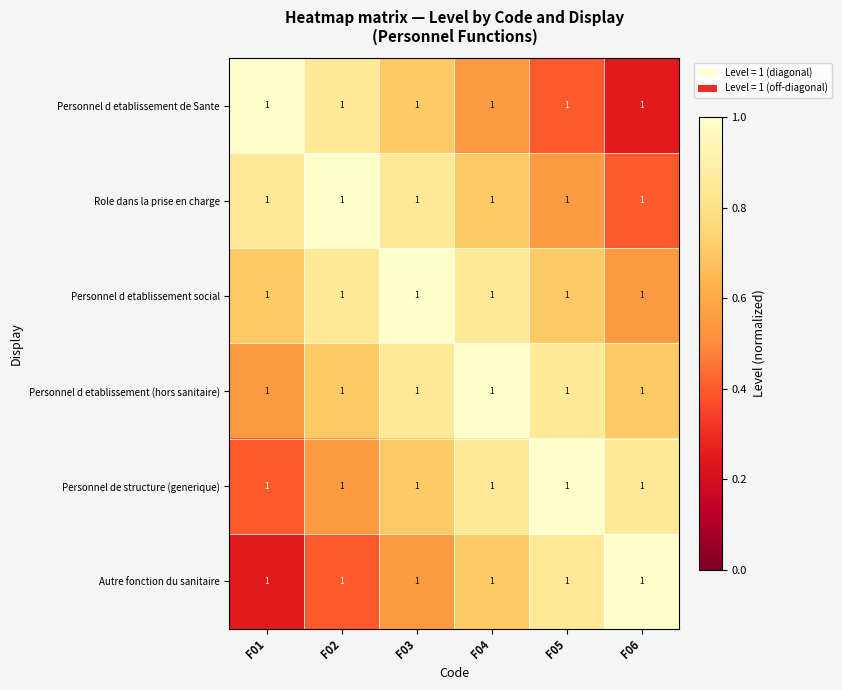

At which label does Personnel d etablissement social reach its minimum?

F06